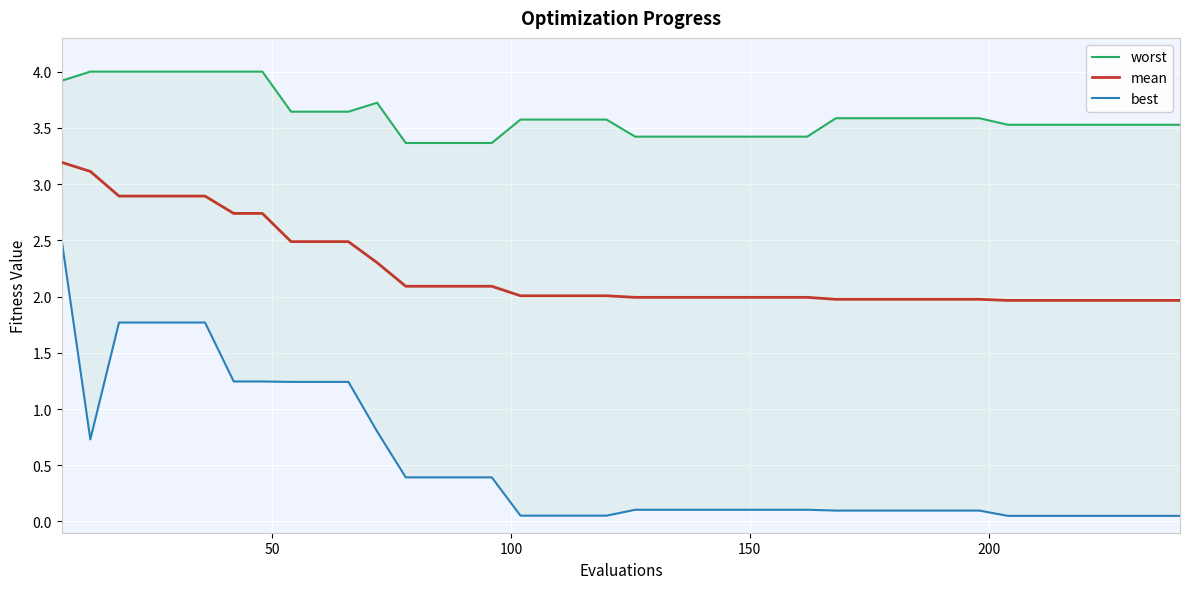

What is the highest value of the mean series?

3.2